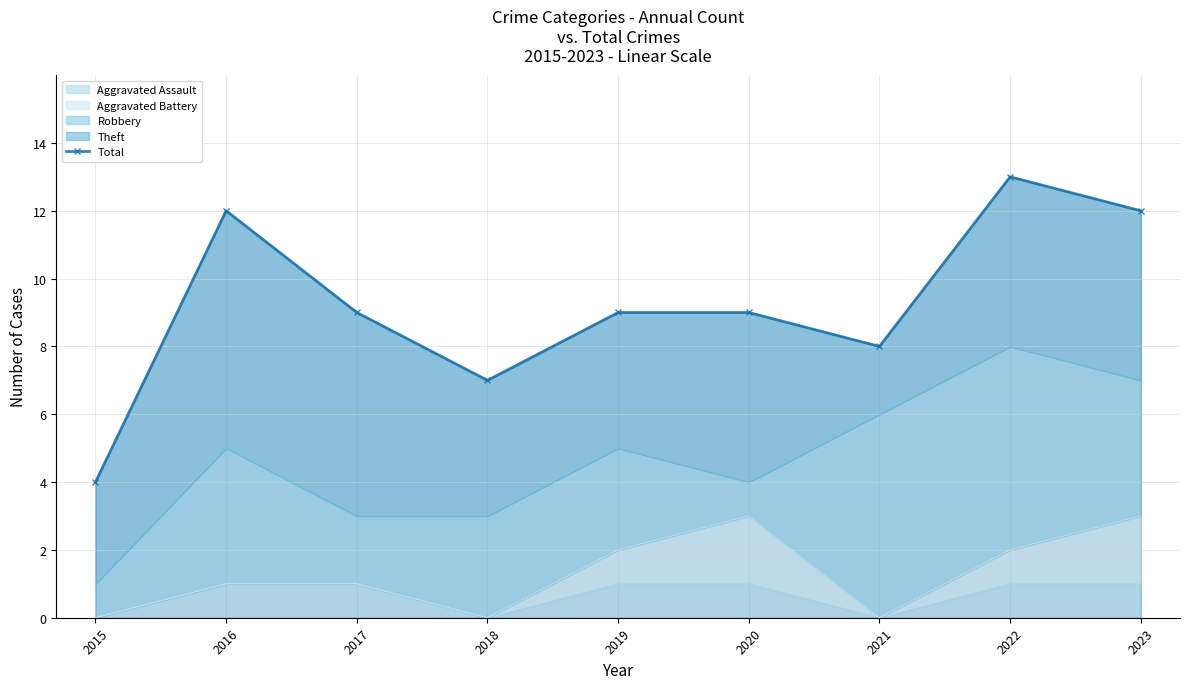

Reading left to right, list all the values displayed in this chart.

2015=4	2016=12	2017=9	2018=7	2019=9	2020=9	2021=8	2022=13	2023=12